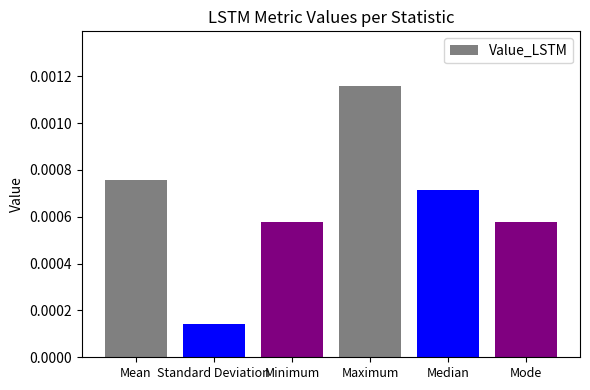

Between Maximum and Mode, which is larger?

Maximum